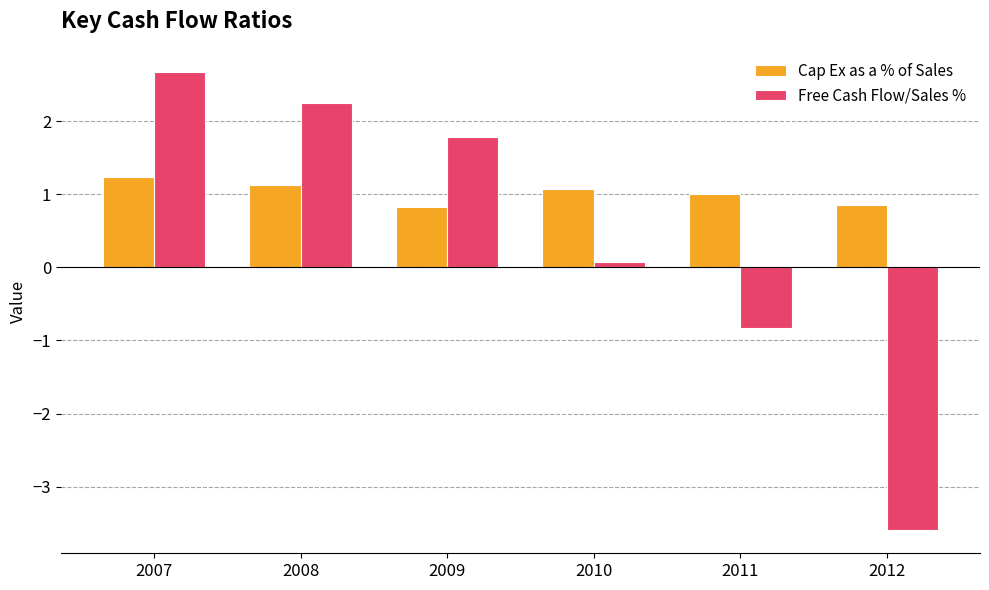

How many values in Free Cash Flow/Sales % are above zero?

4